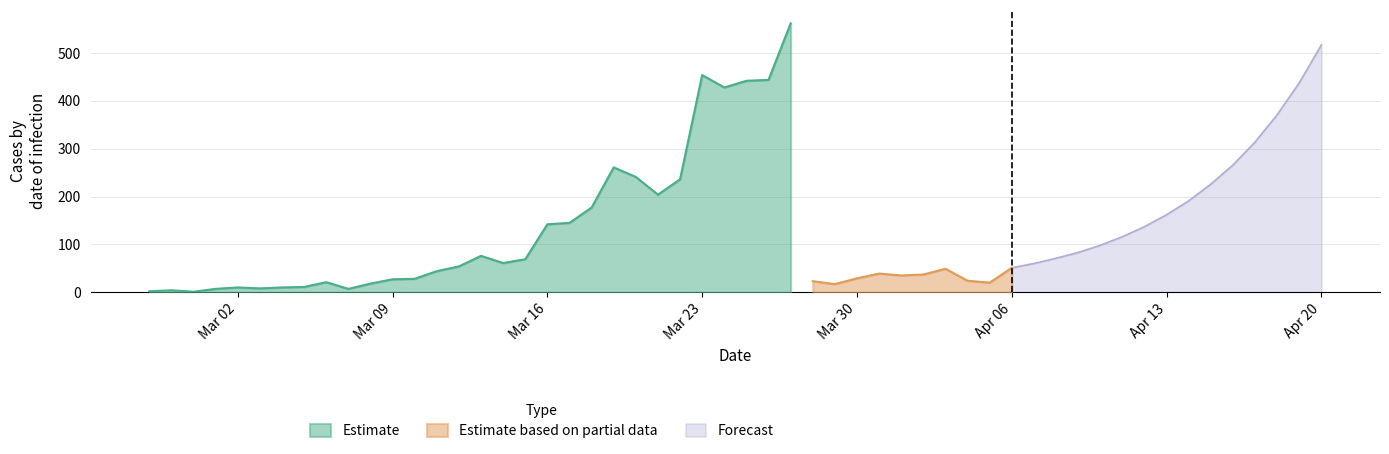

Where does the Estimate series first go above 177?

2020-03-19